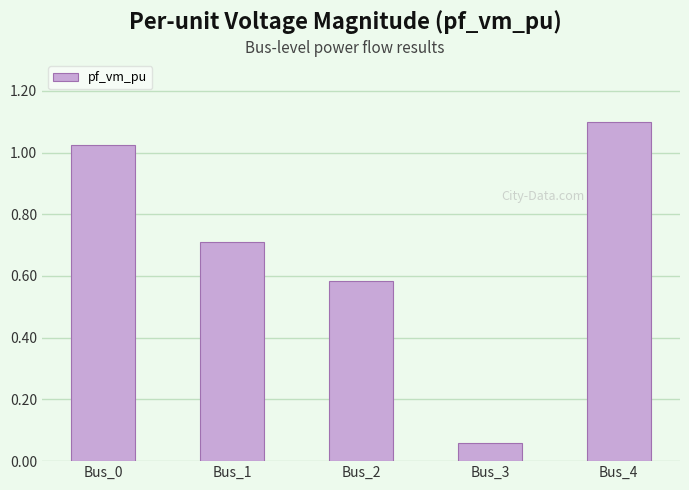

Are the bars grouped side by side (vs. stacked)?

No